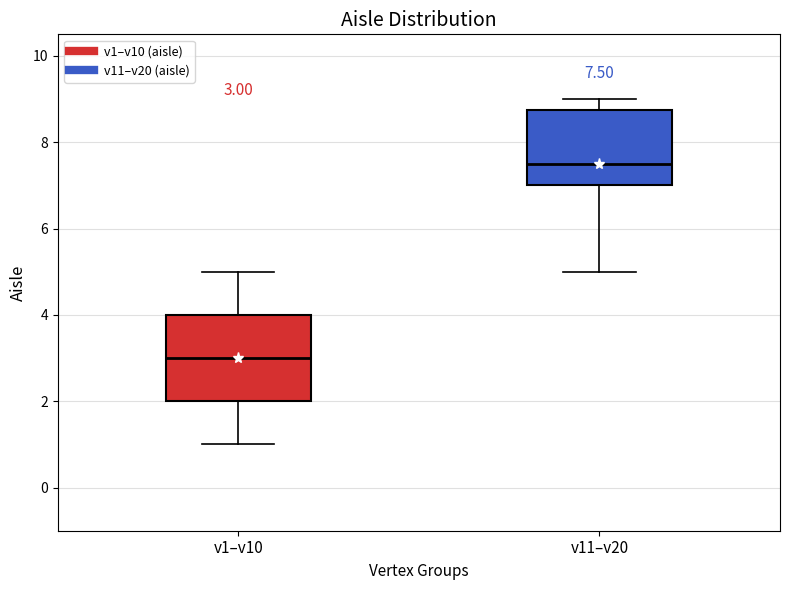

Which box has the highest median line?

v11–v20